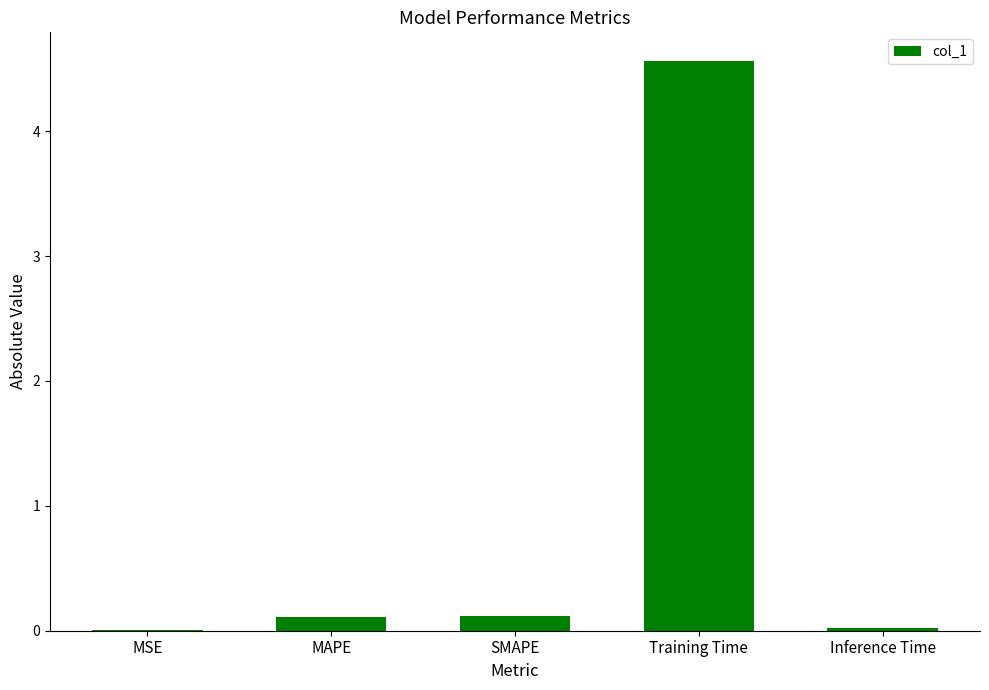

What is the sum of all values?

4.8